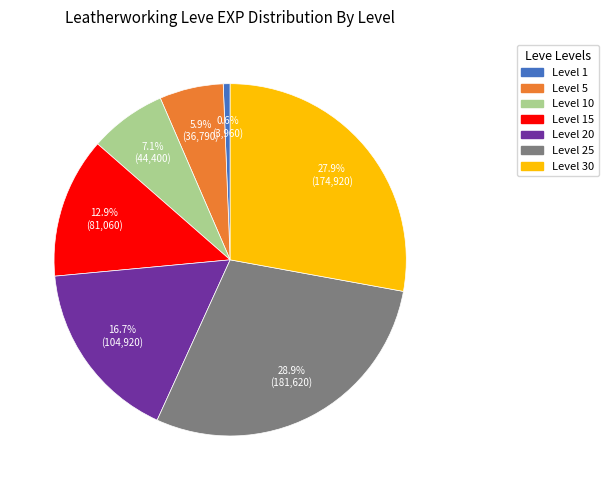

Which slice is the largest?

Level 25